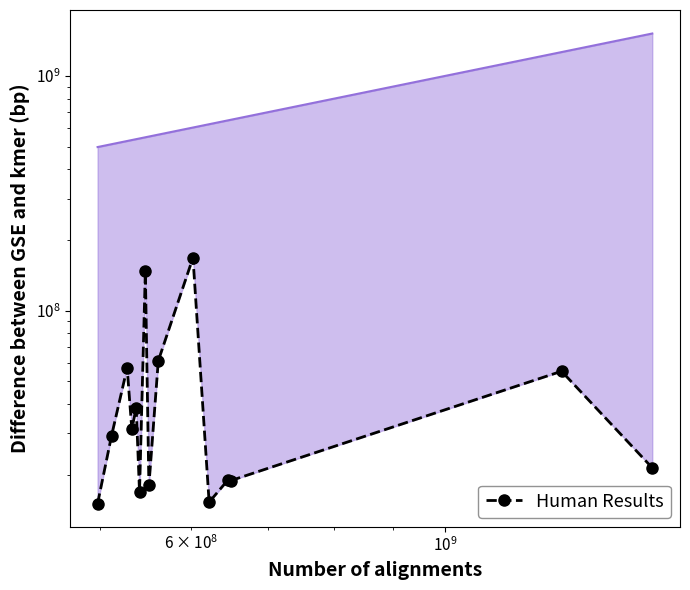

What is the sum of all Upper Bound values?

10106748330.0